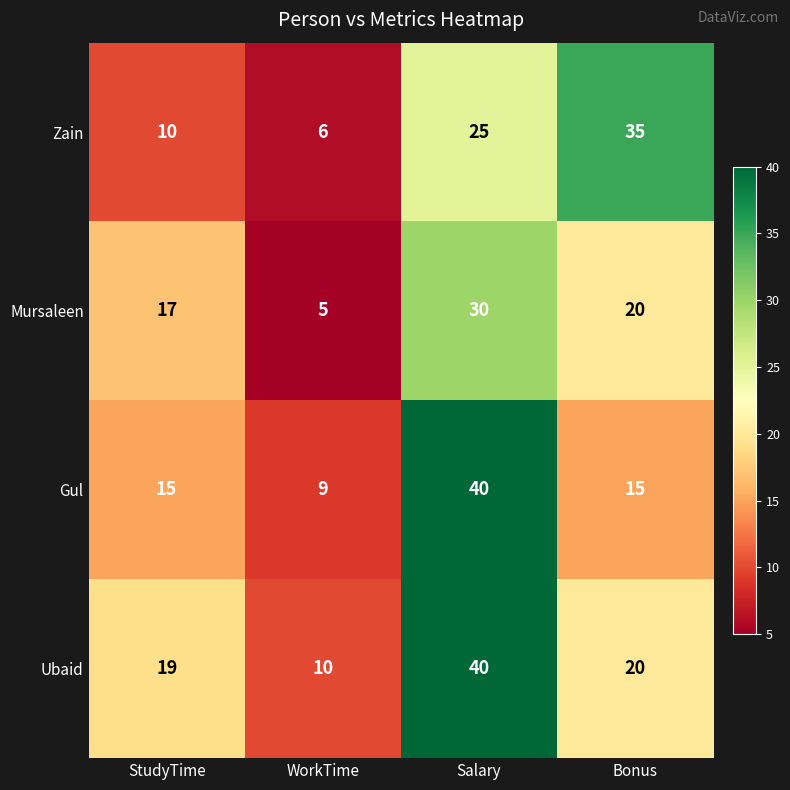

Is it true that Mursaleen equals 47 at Salary?

False